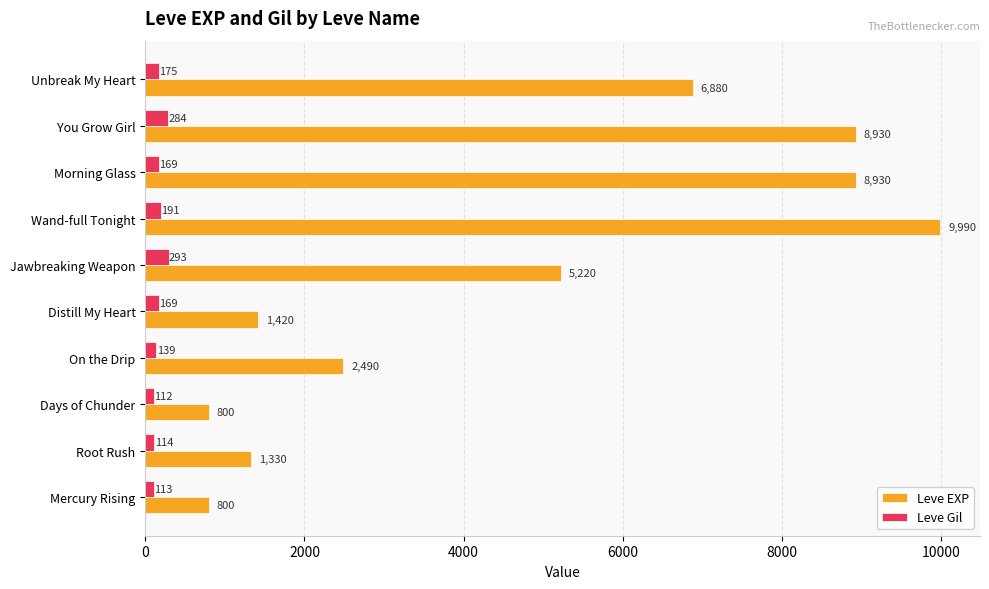

The Leve EXP series shows 1170 at Days of Chunder. True or false?

False